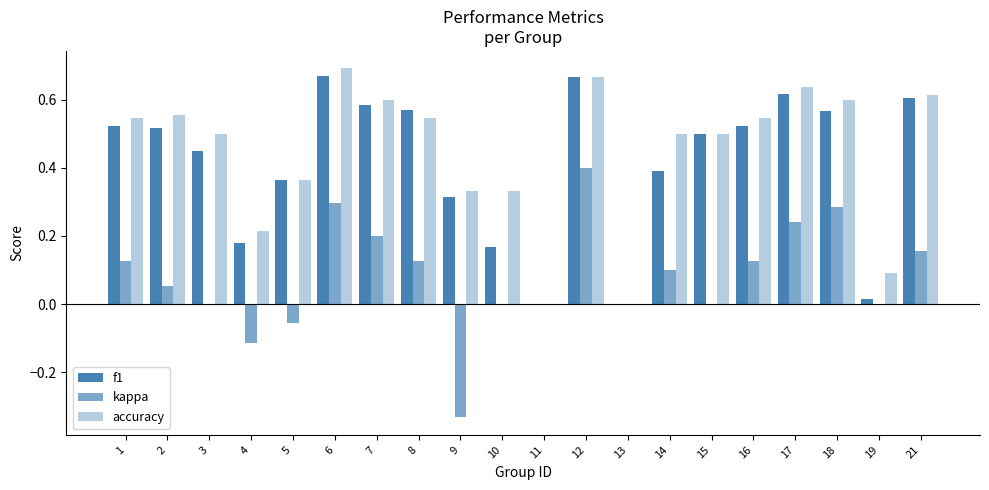

How many series are shown in this chart?

3